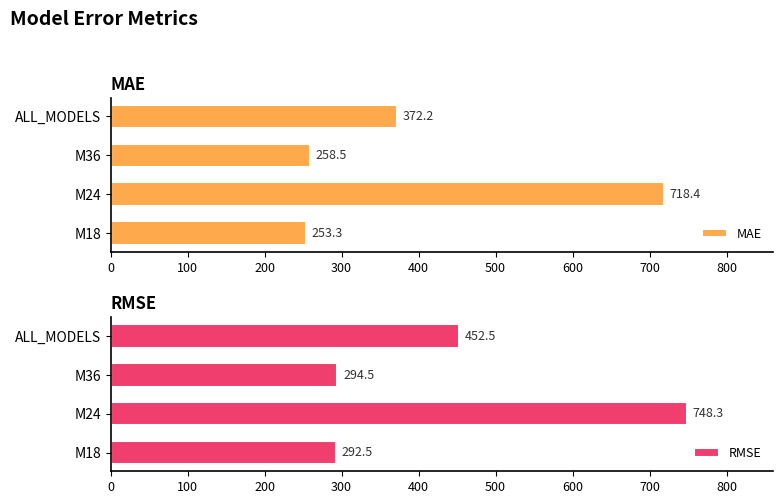

What is the average value of the RMSE series?

447.0